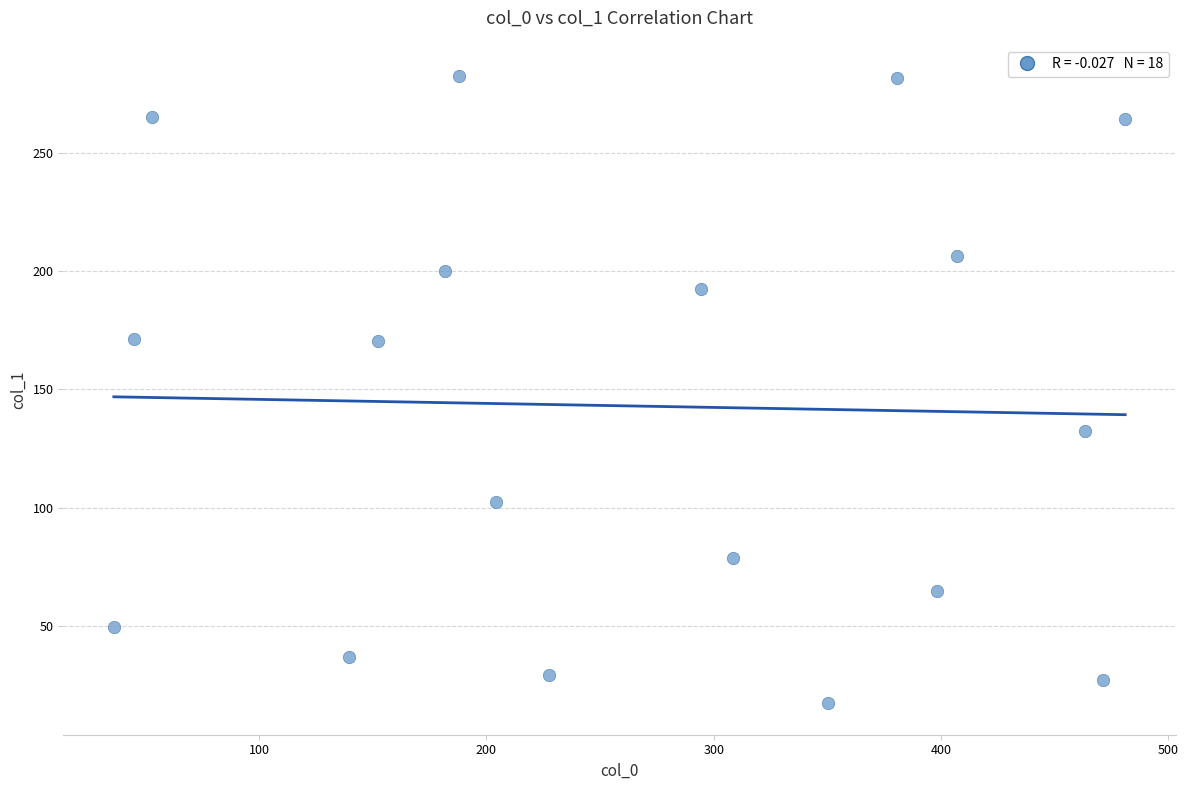

What is the range of X values (max minus min)?

444.9